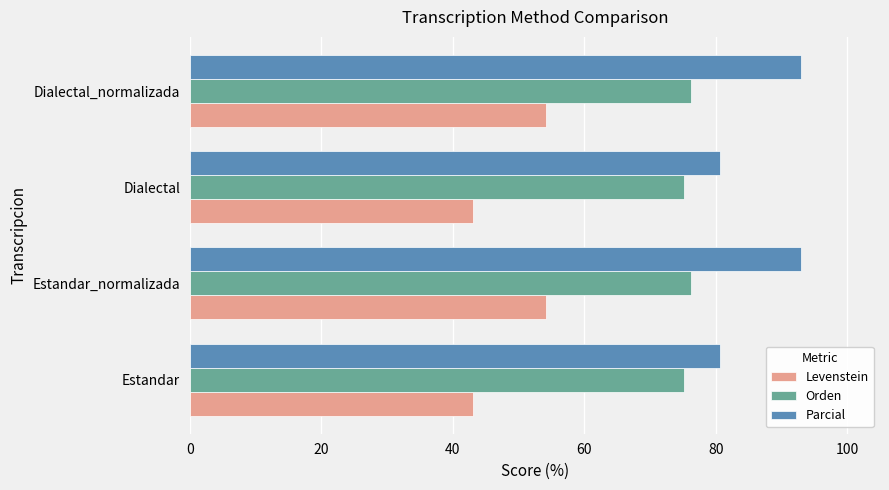

The Orden series shows 75.2 at Estandar. True or false?

True